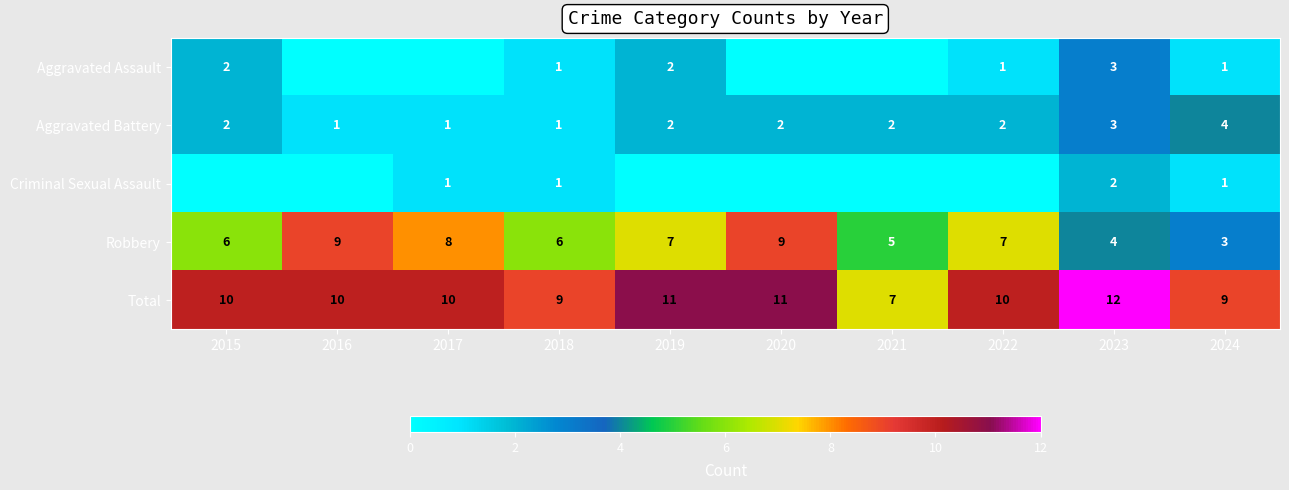

What is the difference between the maximum and minimum values in the Robbery series?

6